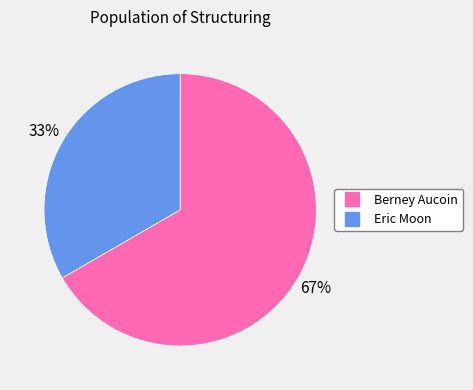

What is the smallest slice in the pie chart?

Eric Moon